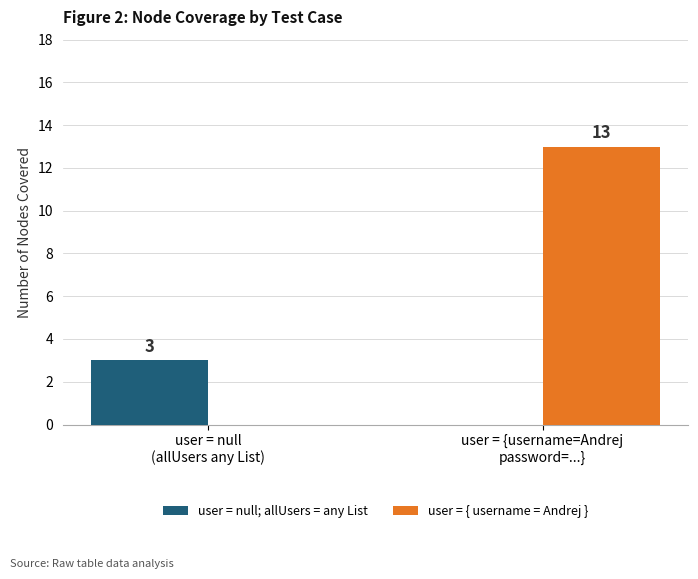

Which series has the largest total across all categories?

user = { username = Andrej }